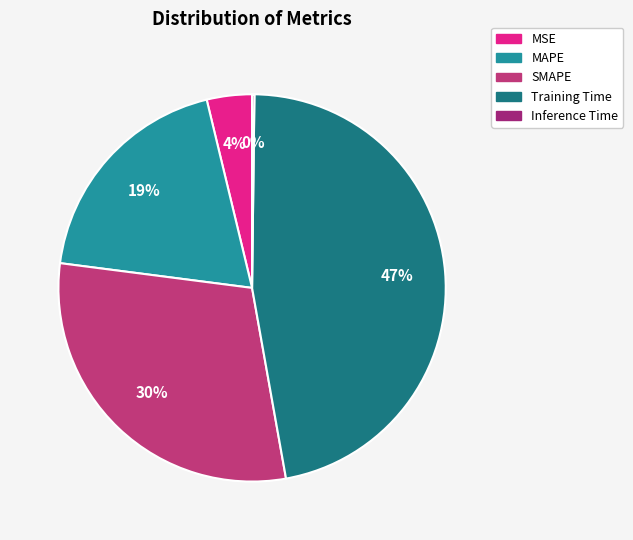

Does MAPE represent more than half of the total?

No